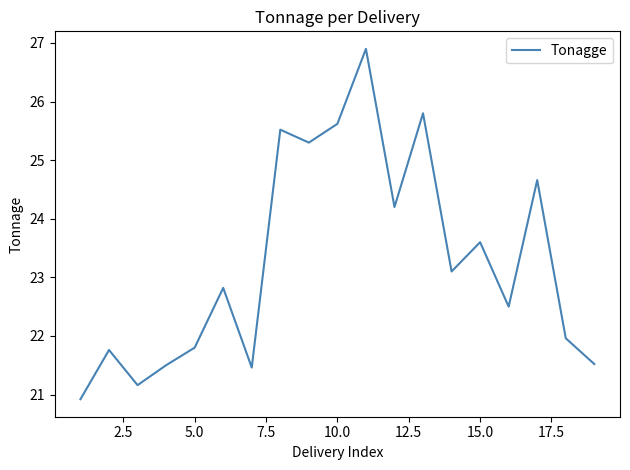

What is the smallest value displayed?

20.9